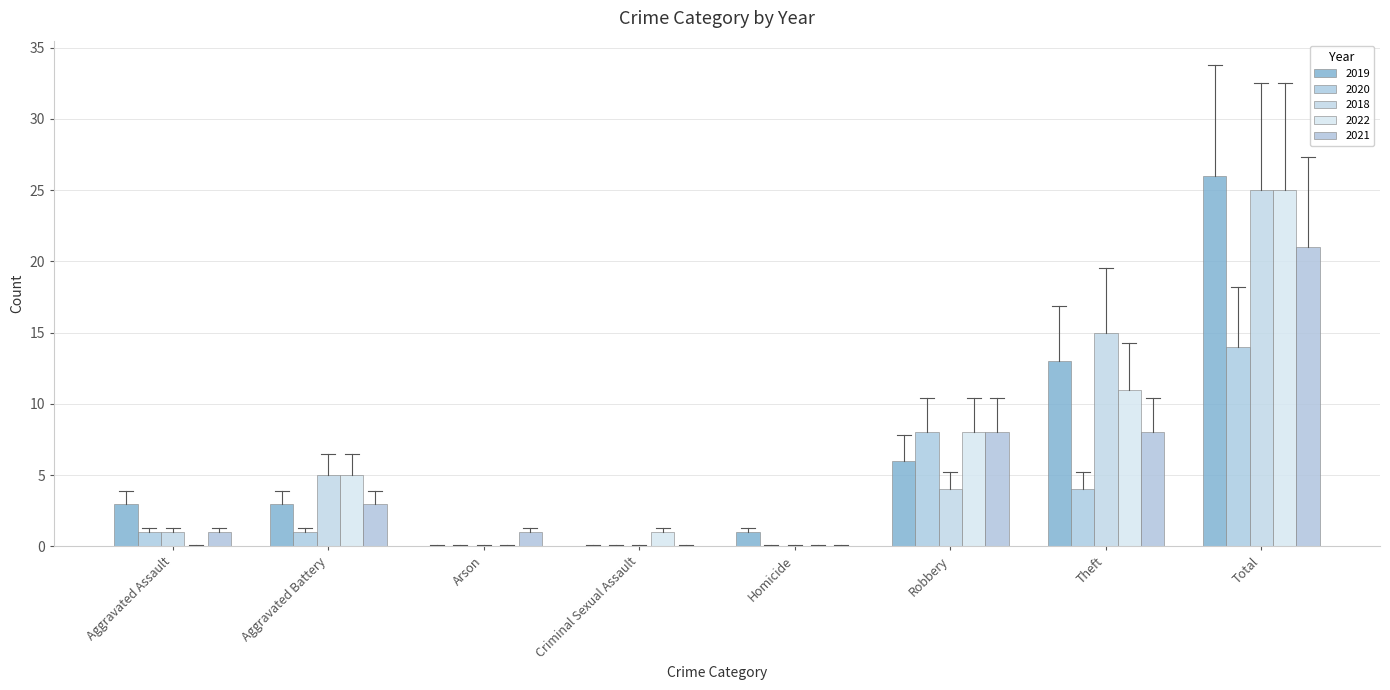

True or false: 2019 has a value of 3 at Aggravated Battery.

True